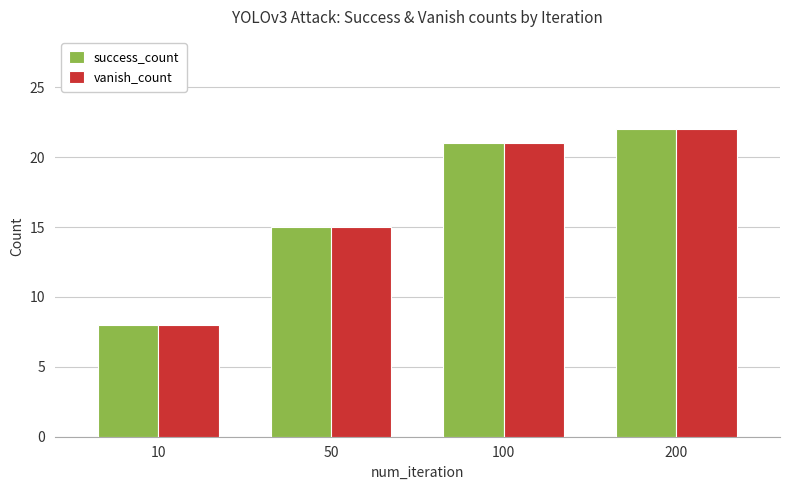

Rank the categories by success_count value from lowest to highest.

10, 50, 100, 200